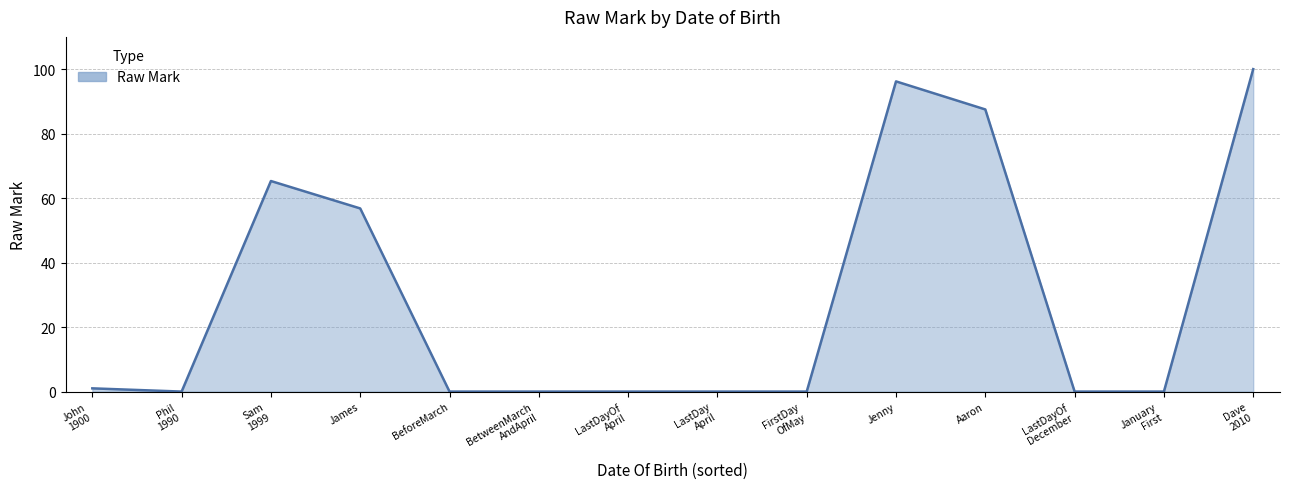

Reading left to right, what are all the values shown in this chart?

1.0	0.0	65.3	56.8	0.0	0.0	0.0	0.0	0.0	96.2	87.5	0.0	0.0	100.0